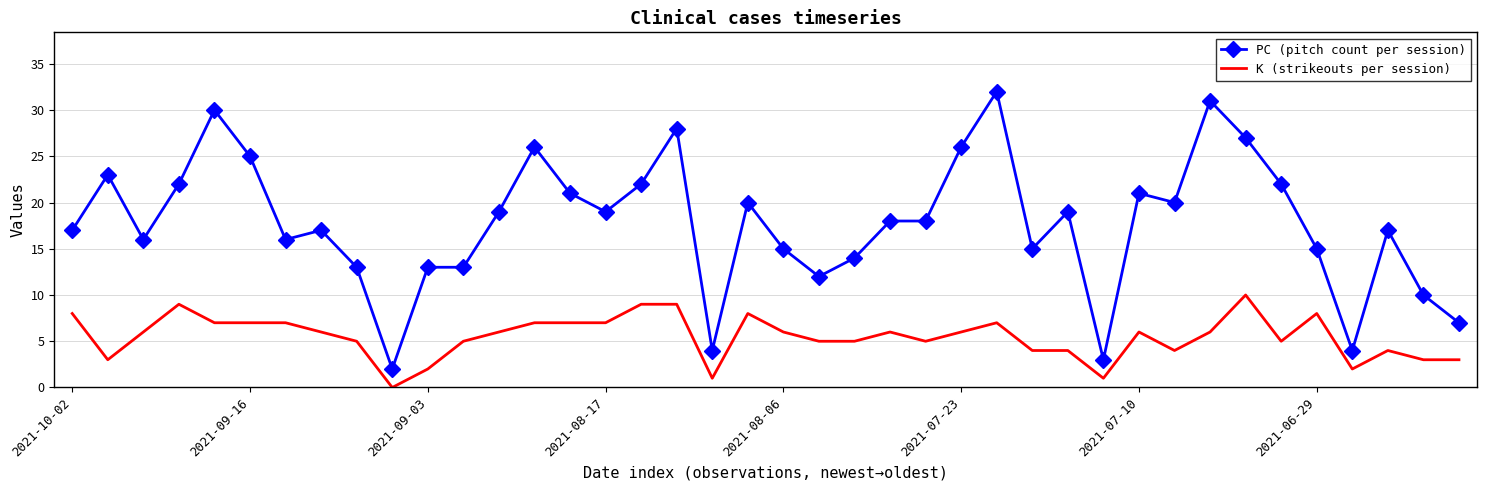

True or false: K (strikeouts per session) and PC (pitch count per session) intersect in this chart.

False